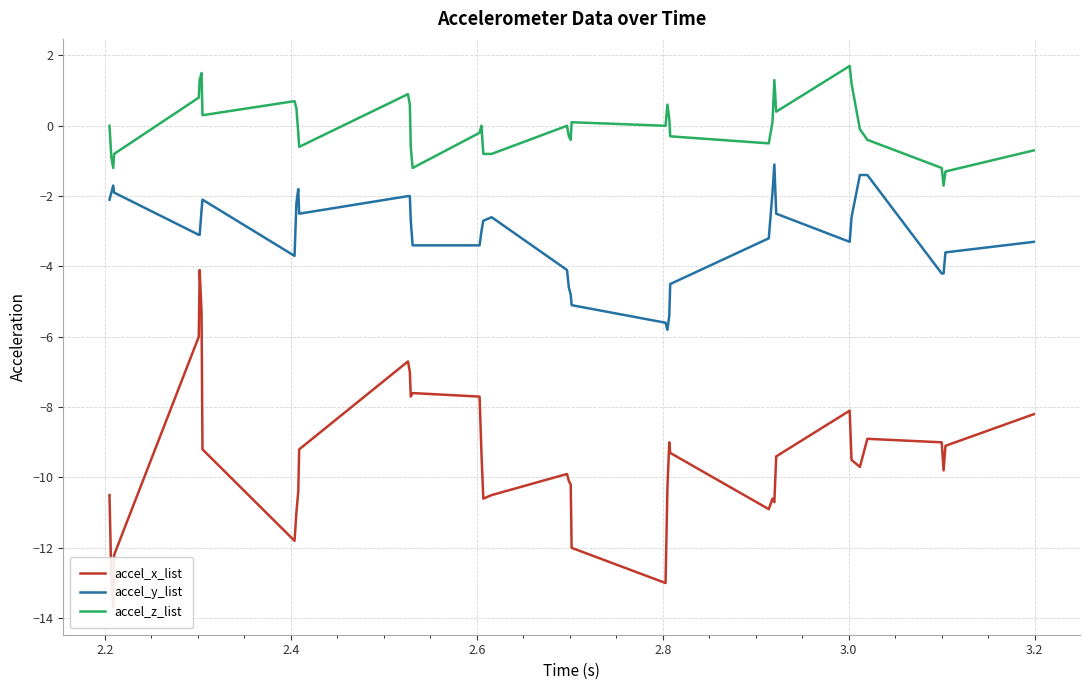

True or false: accel_y_list and accel_z_list cross at least once.

False